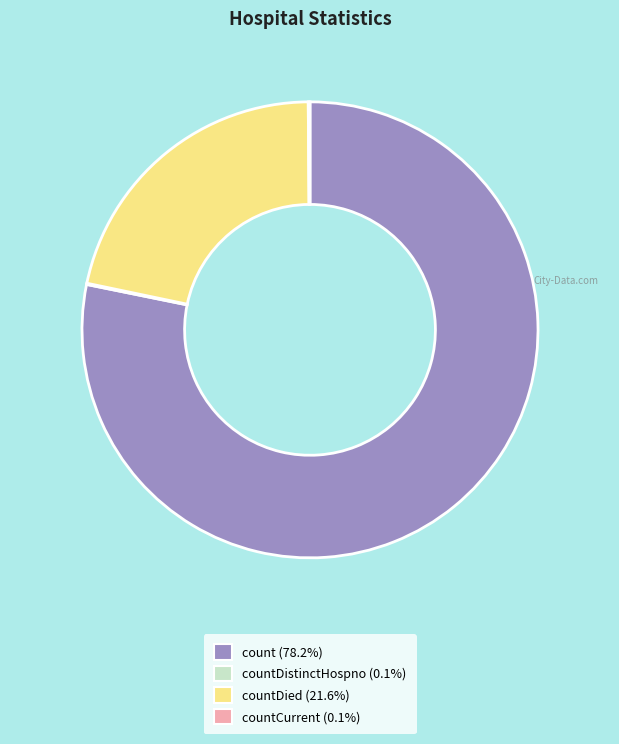

Is there a majority slice in this chart?

Yes